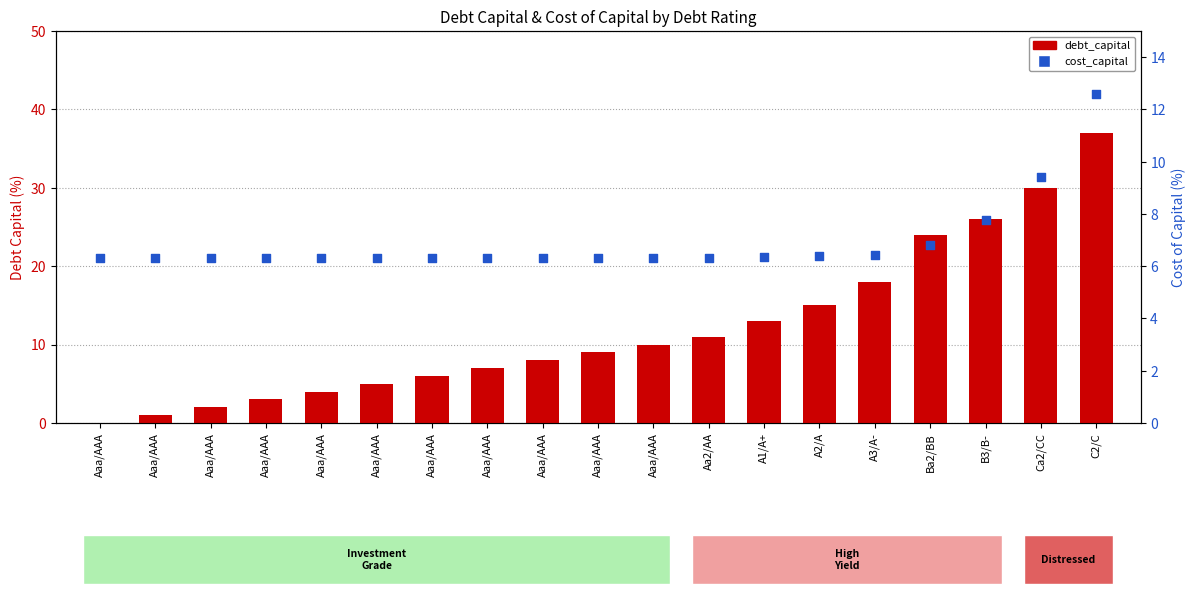

At how many categories does at least one series exceed 12?

7